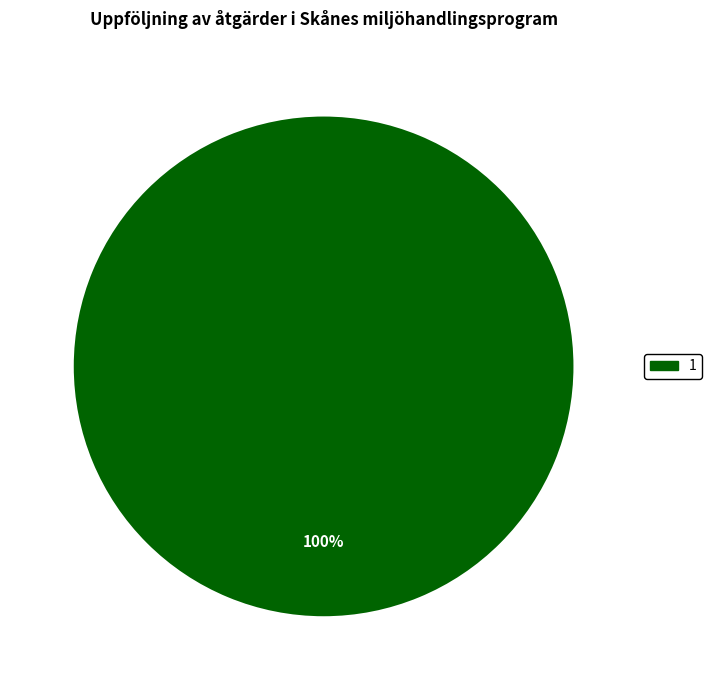

Count the number of slices in the pie.

1